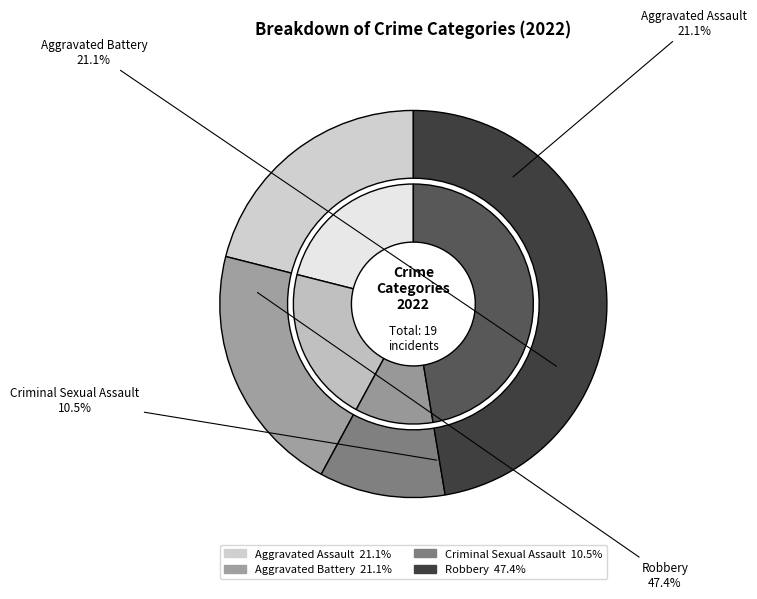

Rank the categories by value from highest to lowest.

Robbery, Aggravated Assault, Aggravated Battery, Criminal Sexual Assault